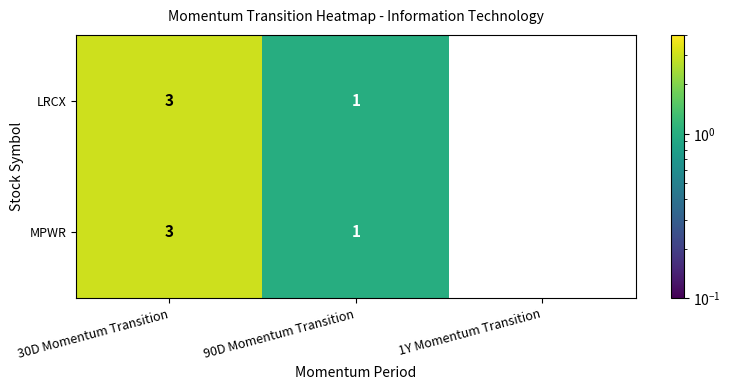

What is the maximum value shown in the chart?

3